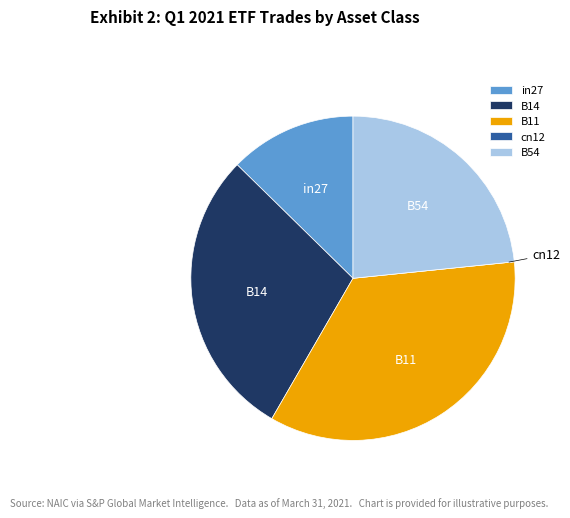

Between in27 and B14, which is larger?

B14